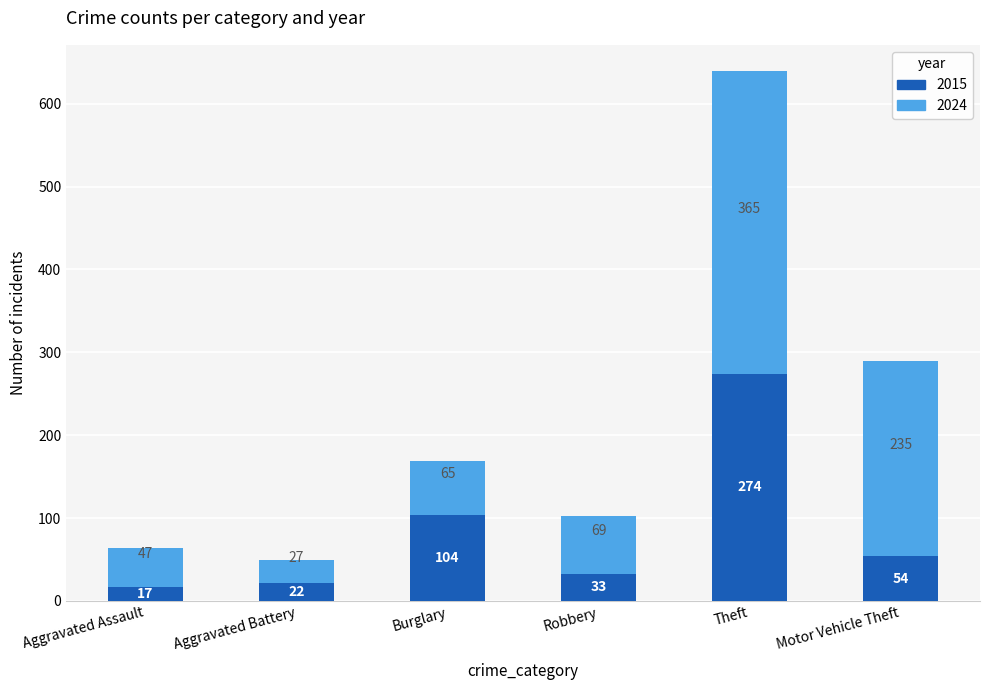

The value of 2015 at Aggravated Assault is 17. True or false?

True